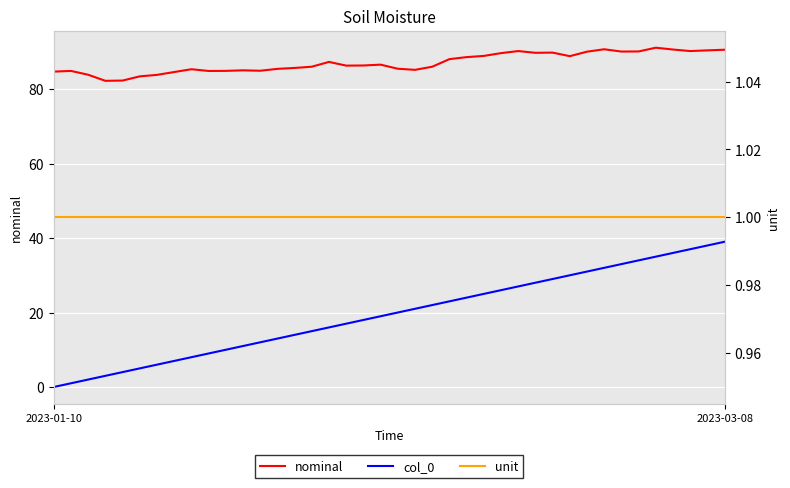

In nominal, how many points are higher than both neighbors (excluding endpoints)?

9